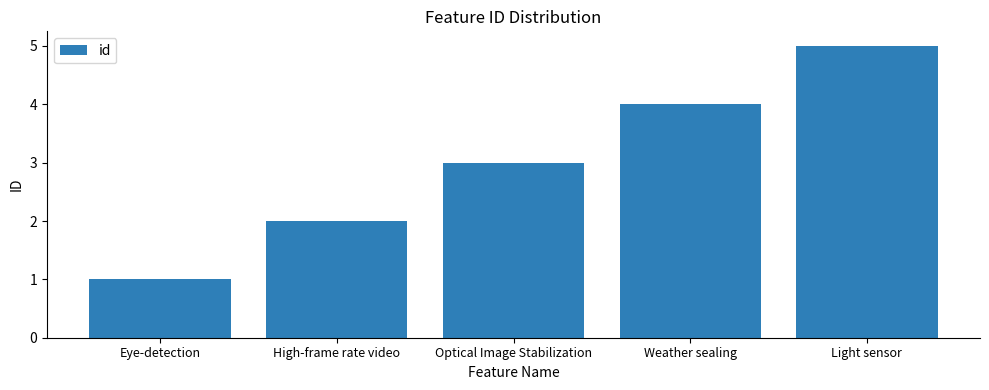

Reading right to left, list all the values displayed in this chart.

5	4	3	2	1